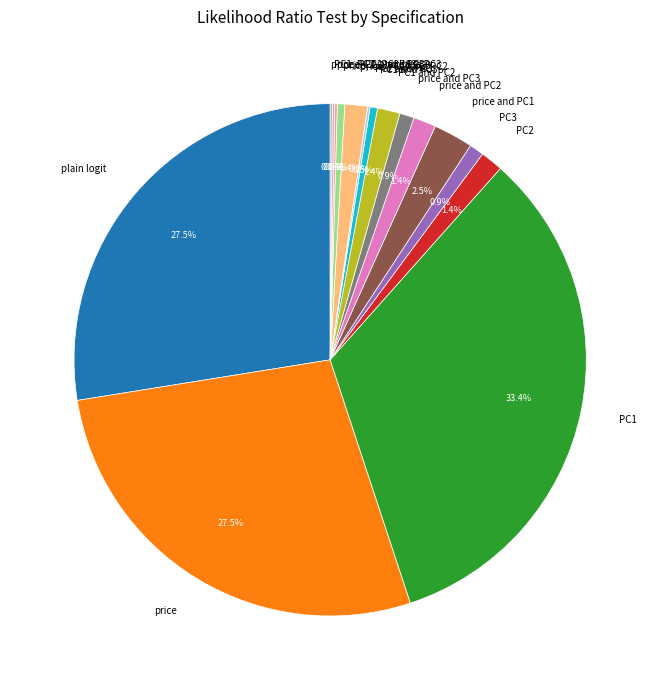

True or false: PC1 accounts for 33% of the total.

True